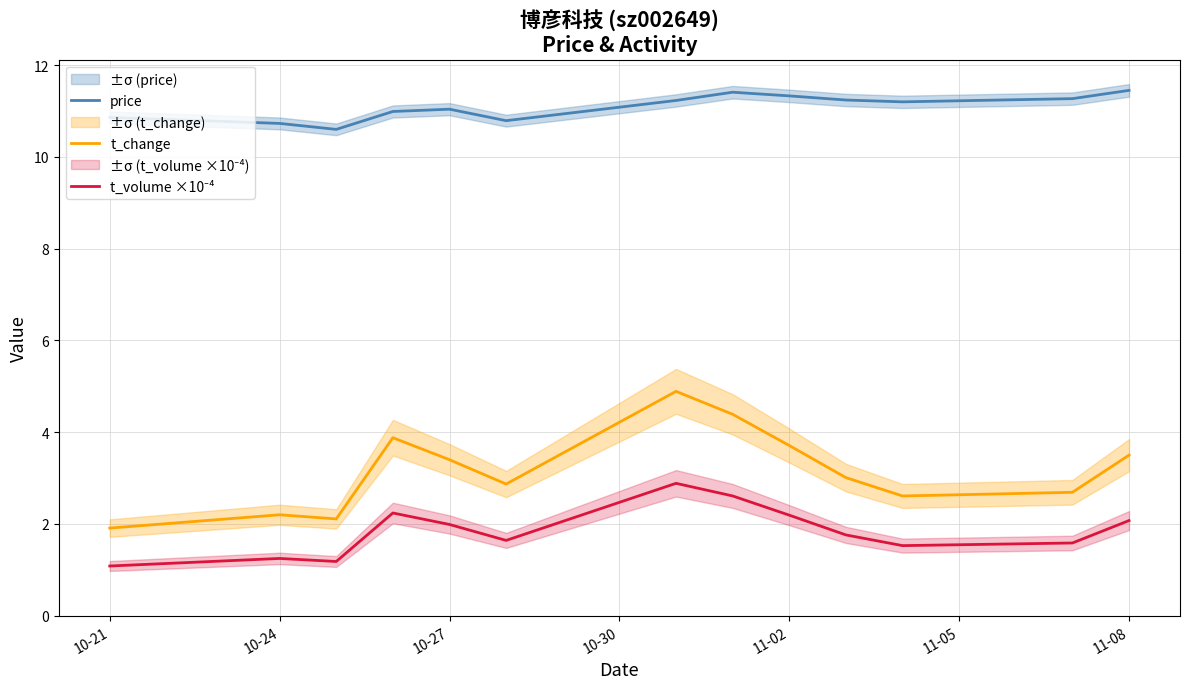

True or false: t_change has a value of 5.3 at 11-08.

False